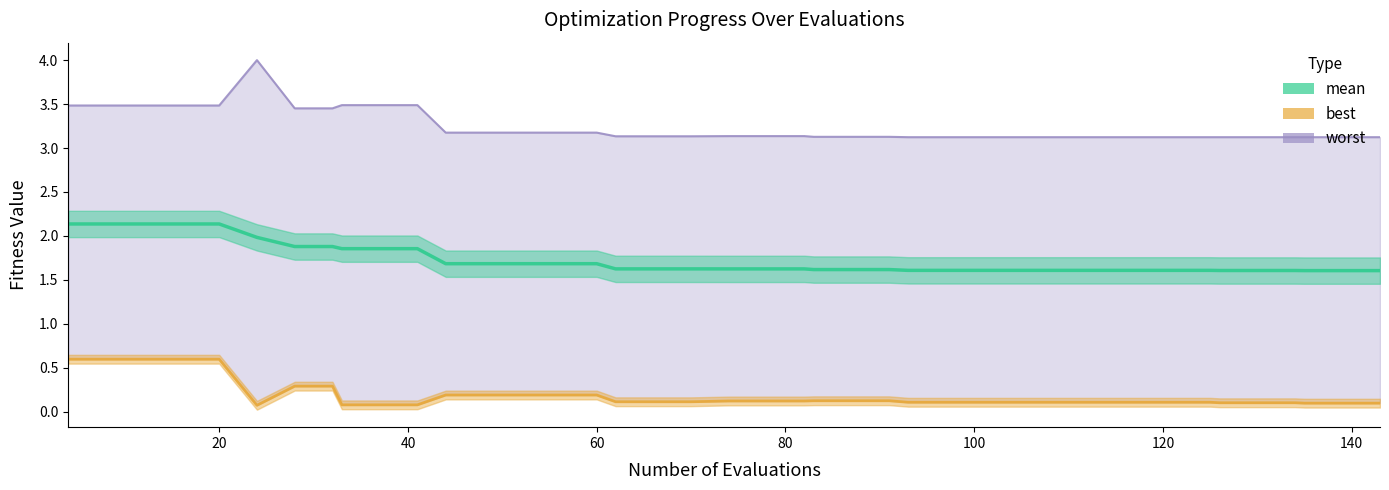

Is the value of mean at 25 greater than the value of best at 39?

Yes